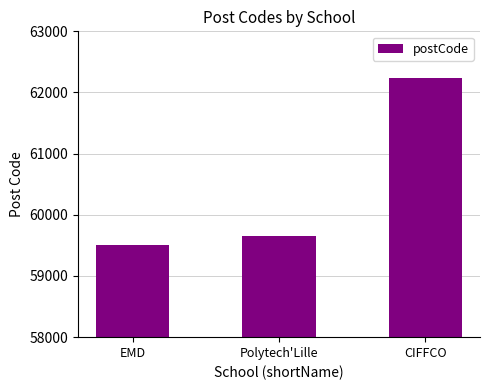

How many categories are shown in the chart?

3